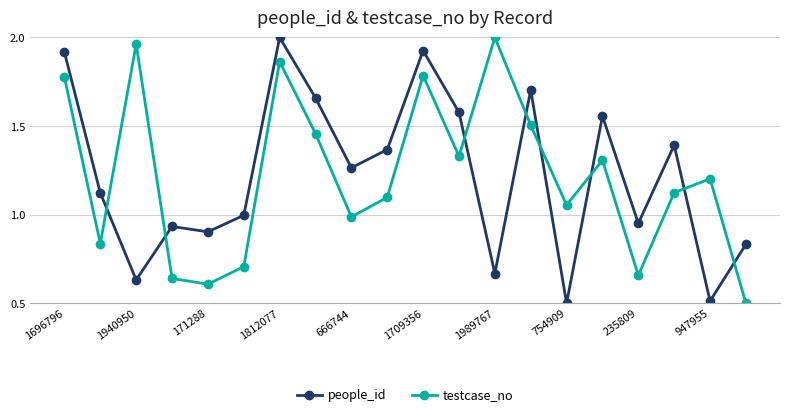

How many interior local valleys does the people_id series have?

7